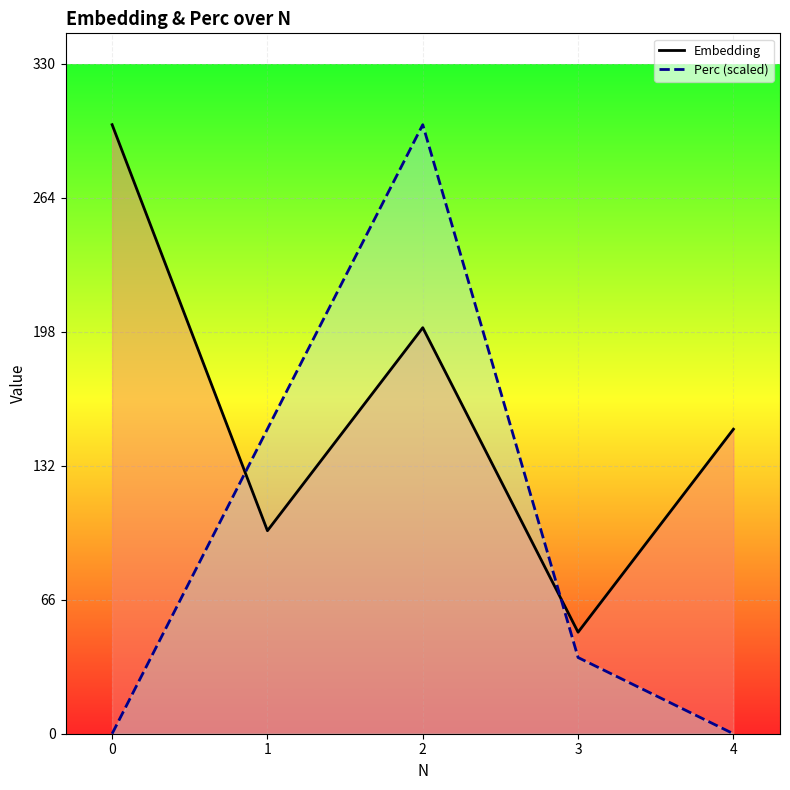

What is the sum of the Perc (scaled) values at 4 and 1?

150.1